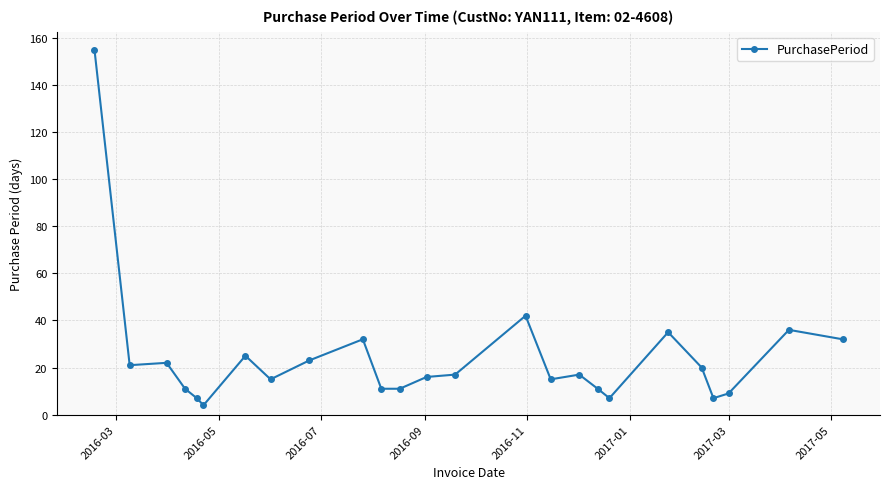

What is the value of the 8th point from the left?

15